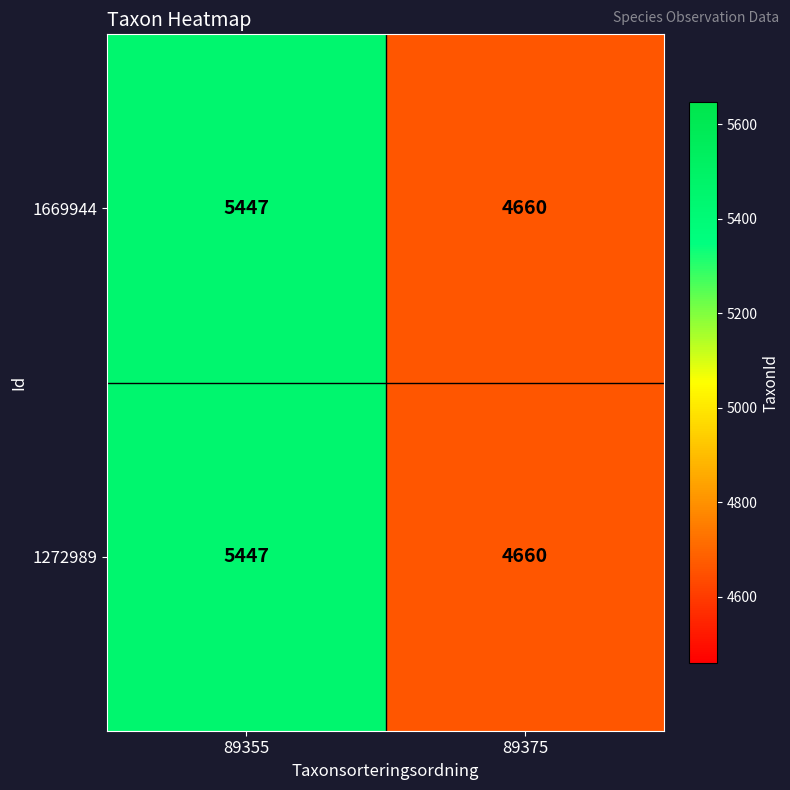

What is the average value of the 1272989 series?

5054